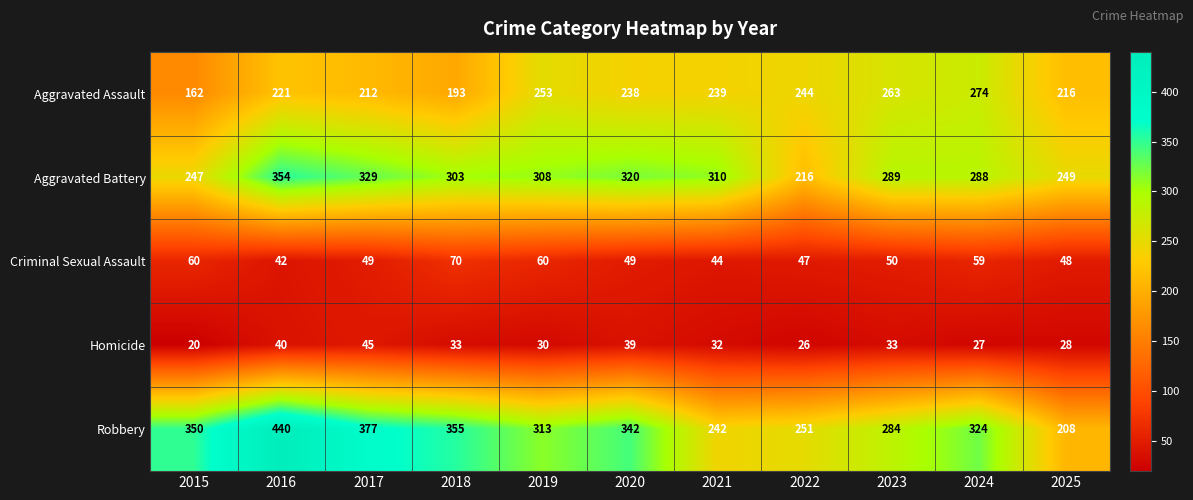

What is the minimum value for Robbery?

208